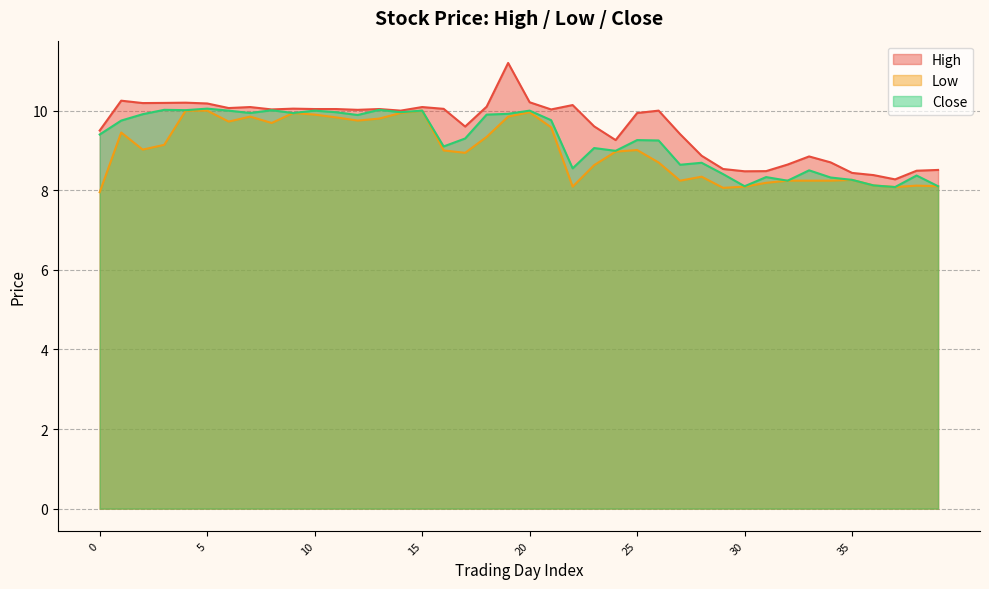

Which series has the largest range (max minus min)?

High